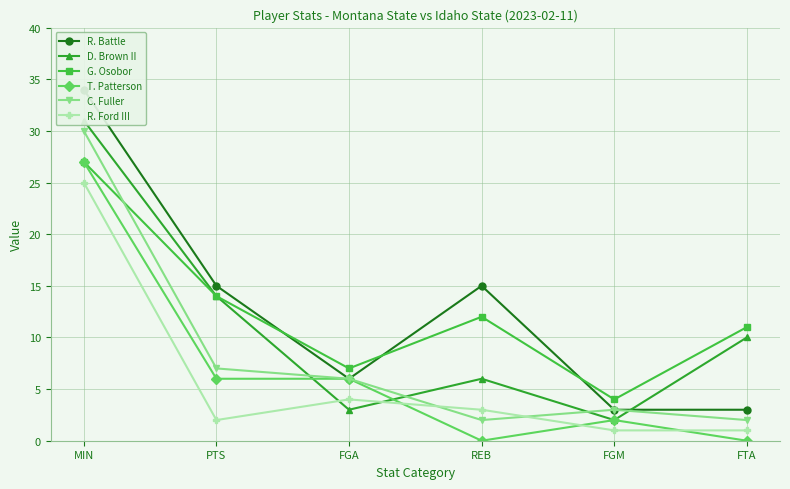

In T. Patterson, how many points are higher than both neighbors (excluding endpoints)?

1